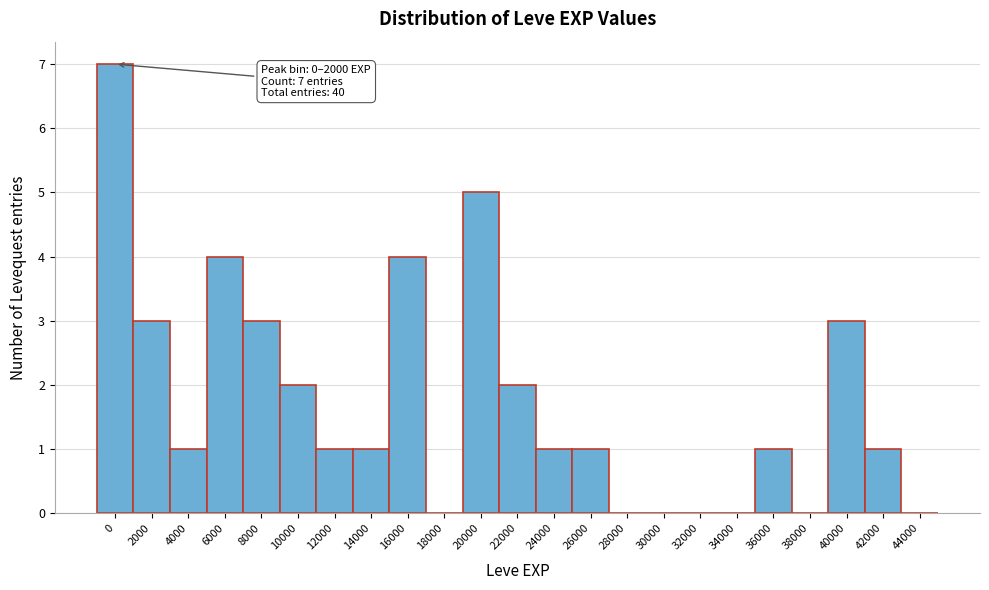

Reading left to right, what are all the values shown in this chart?

0=7	2000=3	4000=1	6000=4	8000=3	10000=2	12000=1	14000=1	16000=4	18000=0	20000=5	22000=2	24000=1	26000=1	28000=0	30000=0	32000=0	34000=0	36000=1	38000=0	40000=3	42000=1	44000=0